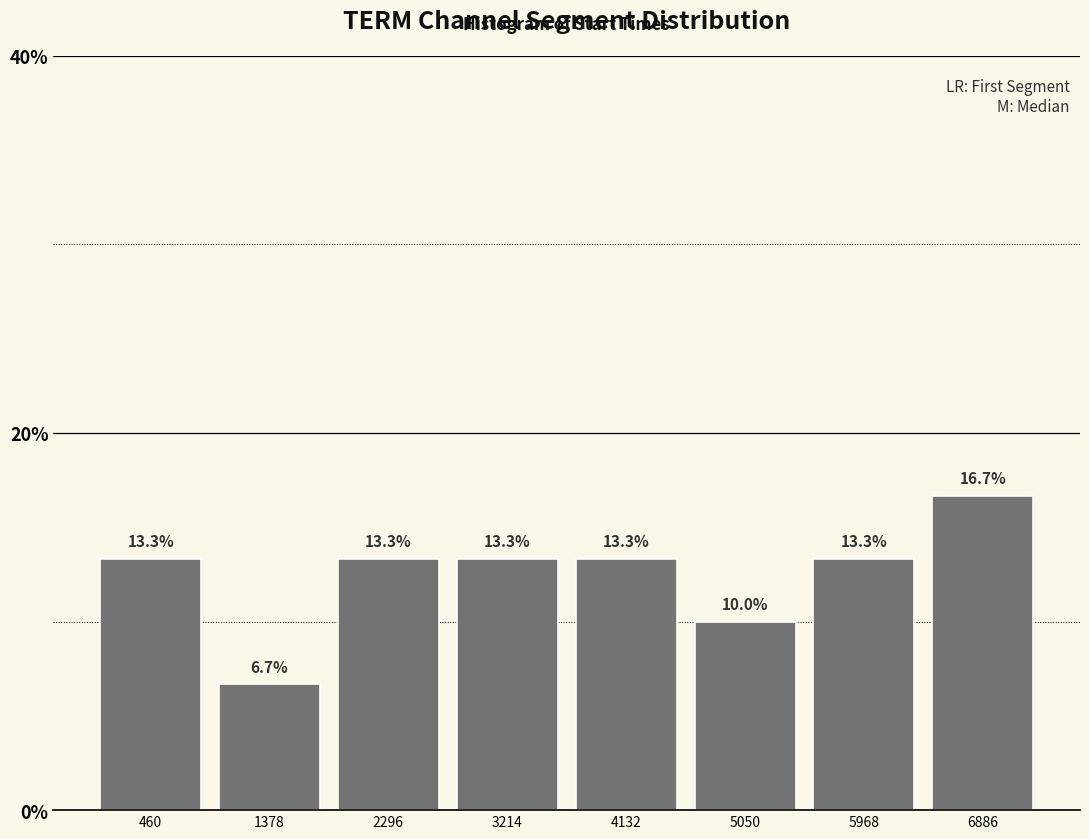

How tall is the bar that spans 2800 to 3700 on the x-axis? The bar edges are not printed on the chart, so give them approximately, as read against the axis.

13.3